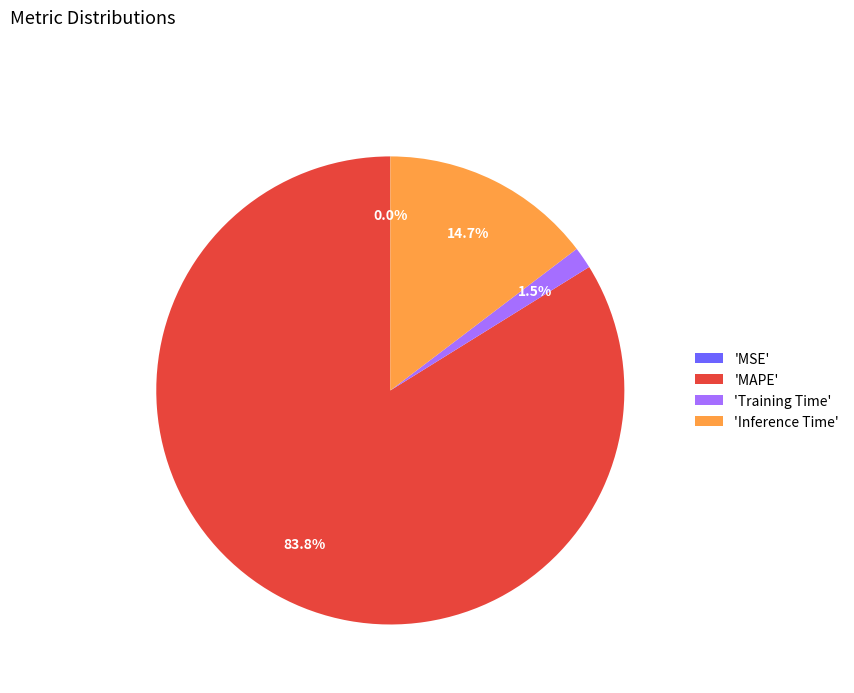

Which slice represents more than half of the pie?

'MAPE'